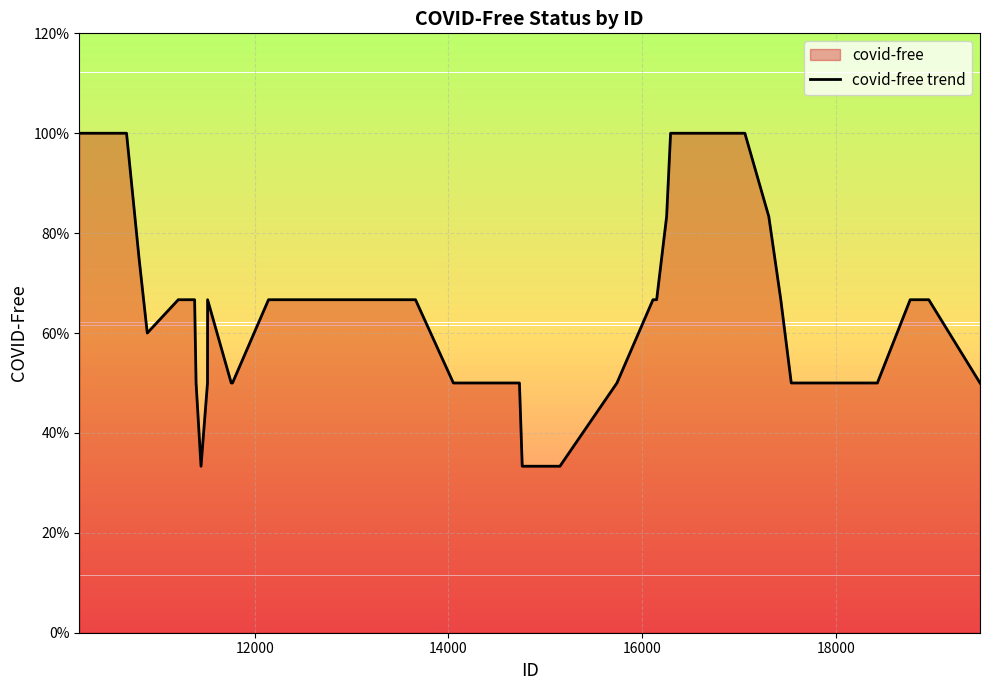

Does the chart have visible grid lines?

Yes